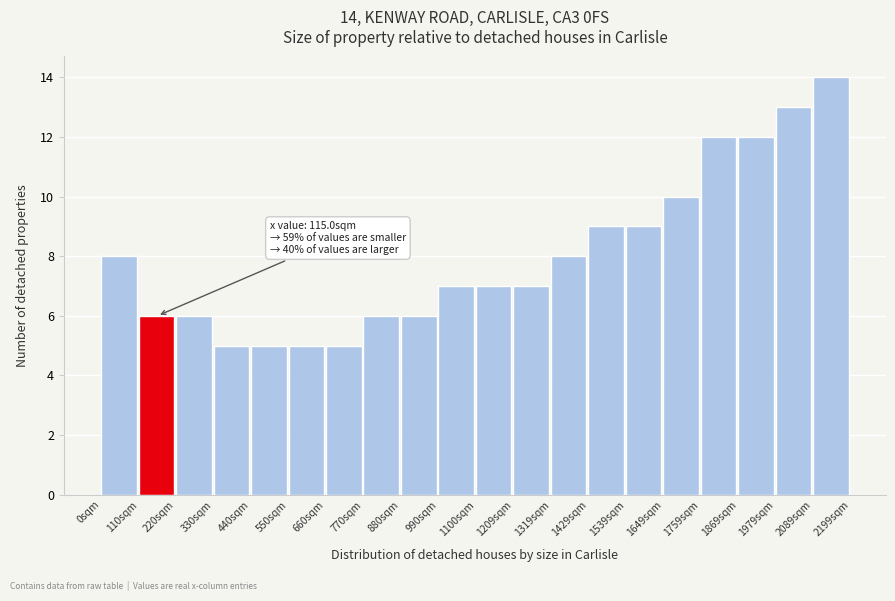

Which range on the x-axis has the tallest bar?

2080 to 2200